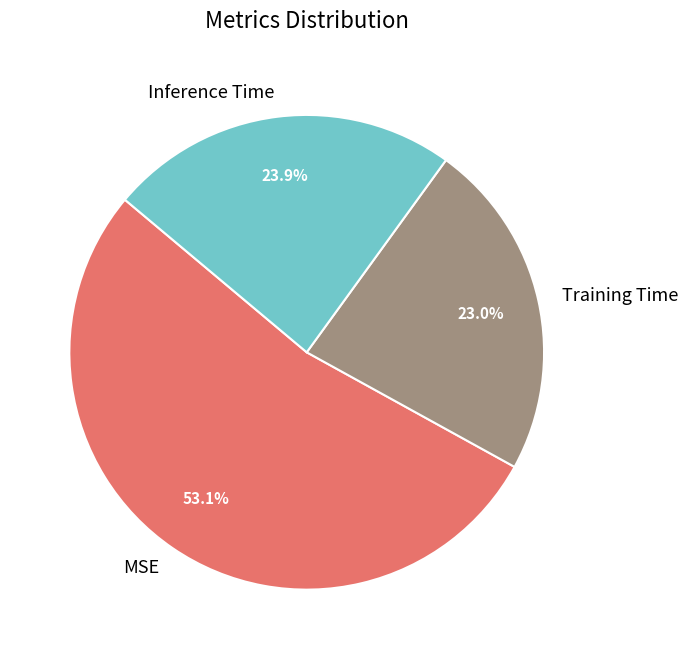

Which has a higher value, Inference Time or MSE?

MSE